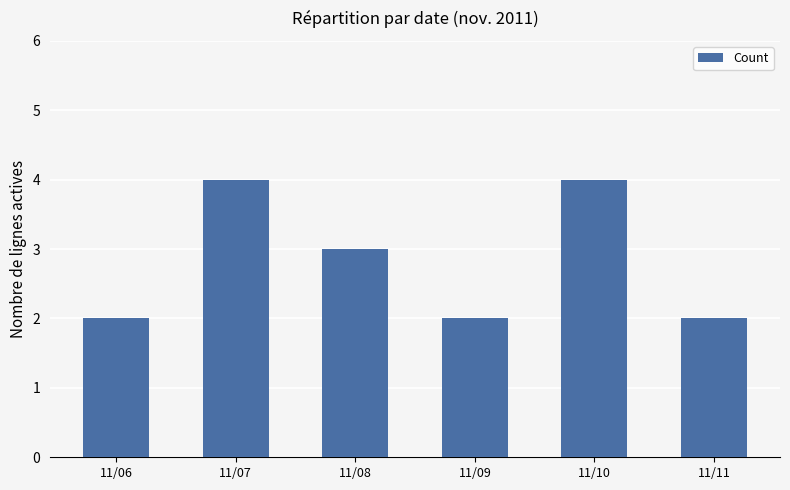

What is the value of the 1st bar from the left?

2